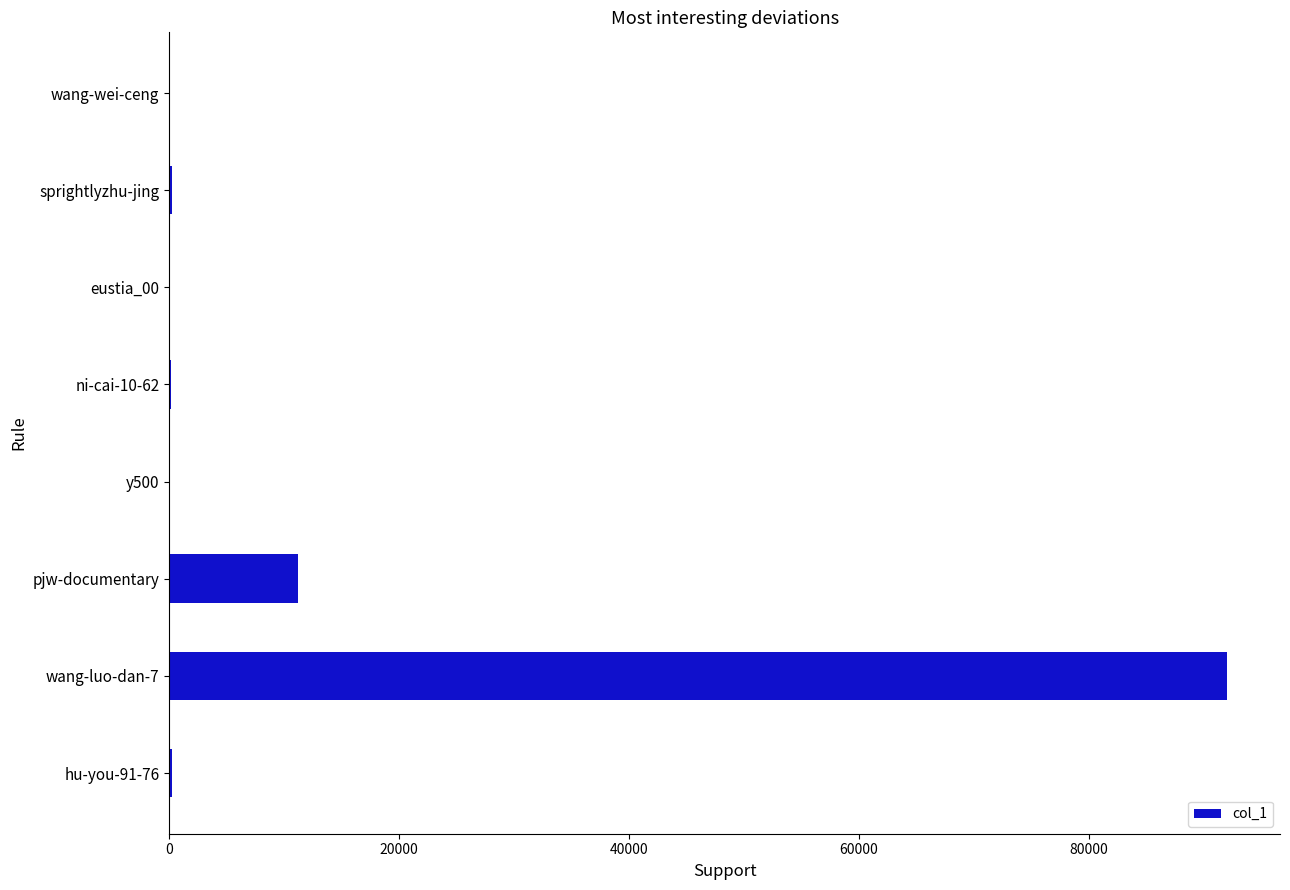

What is the sum of all values?

104041